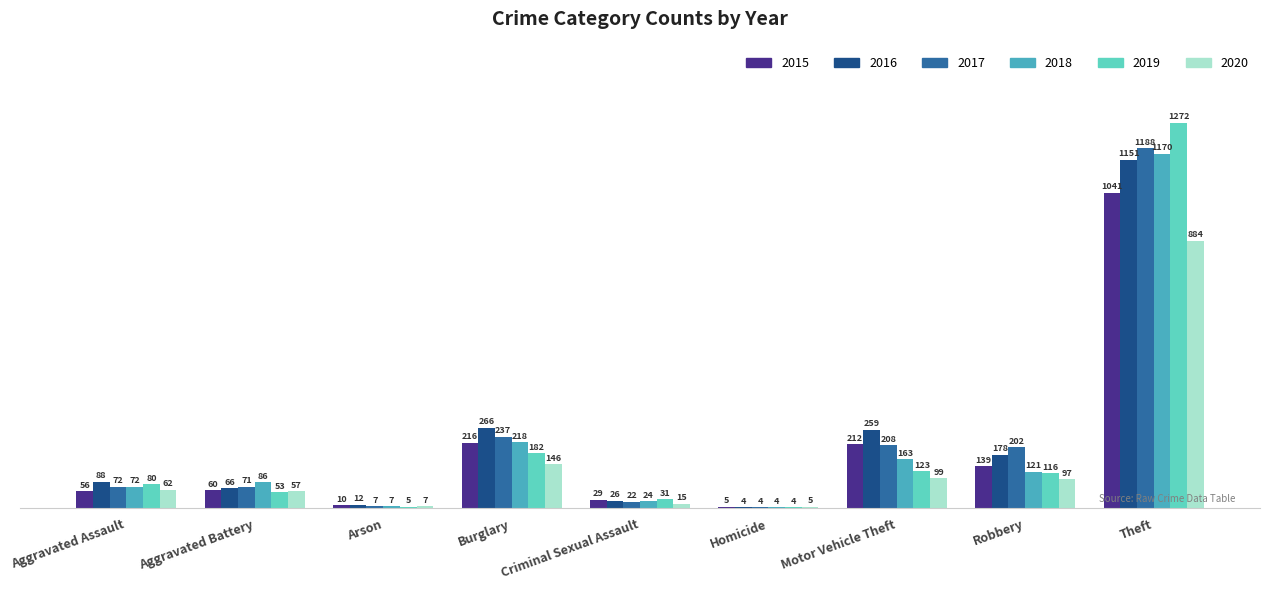

What is the highest value of the 2020 series?

884